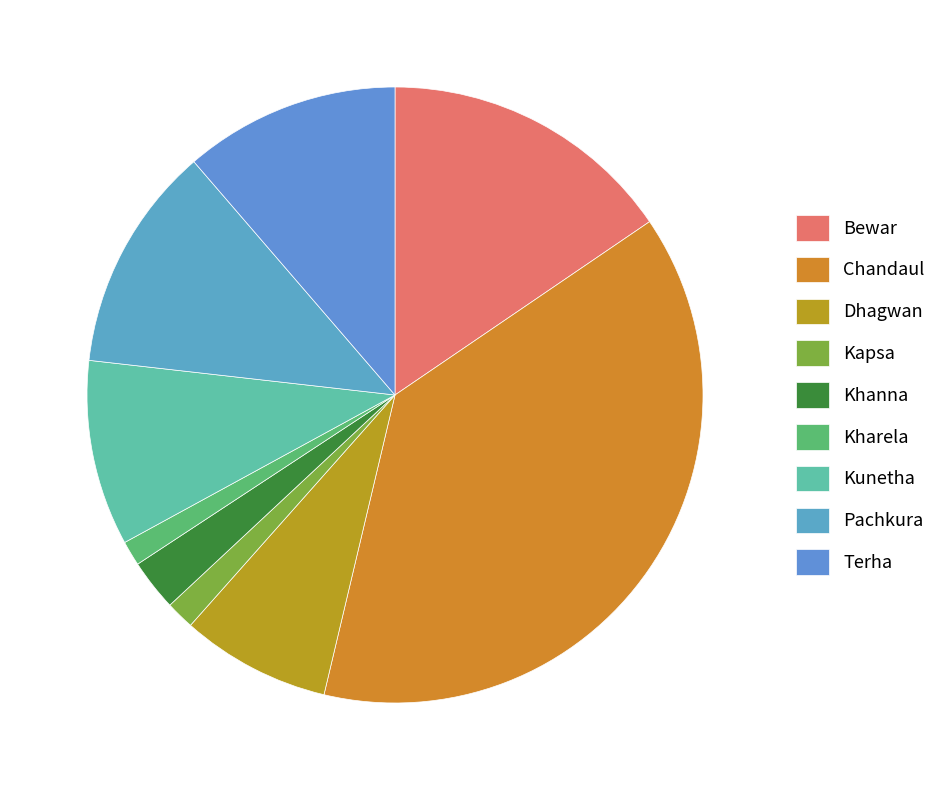

What is the ratio of the value at Terha to the value at Pachkura?

1.0